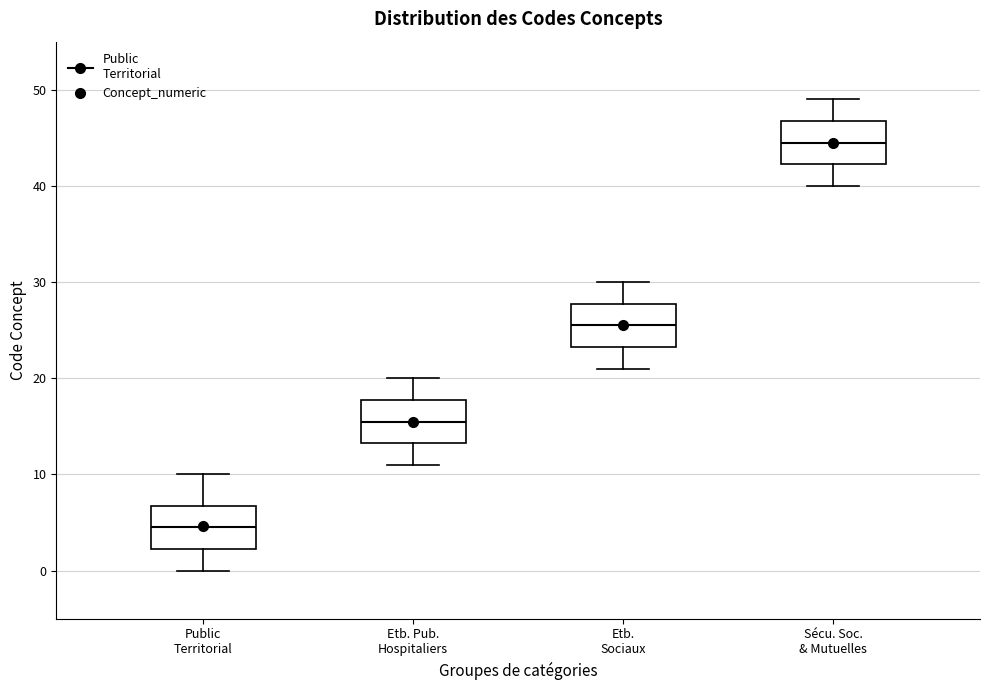

Which box's median line is the lowest?

Public Territorial